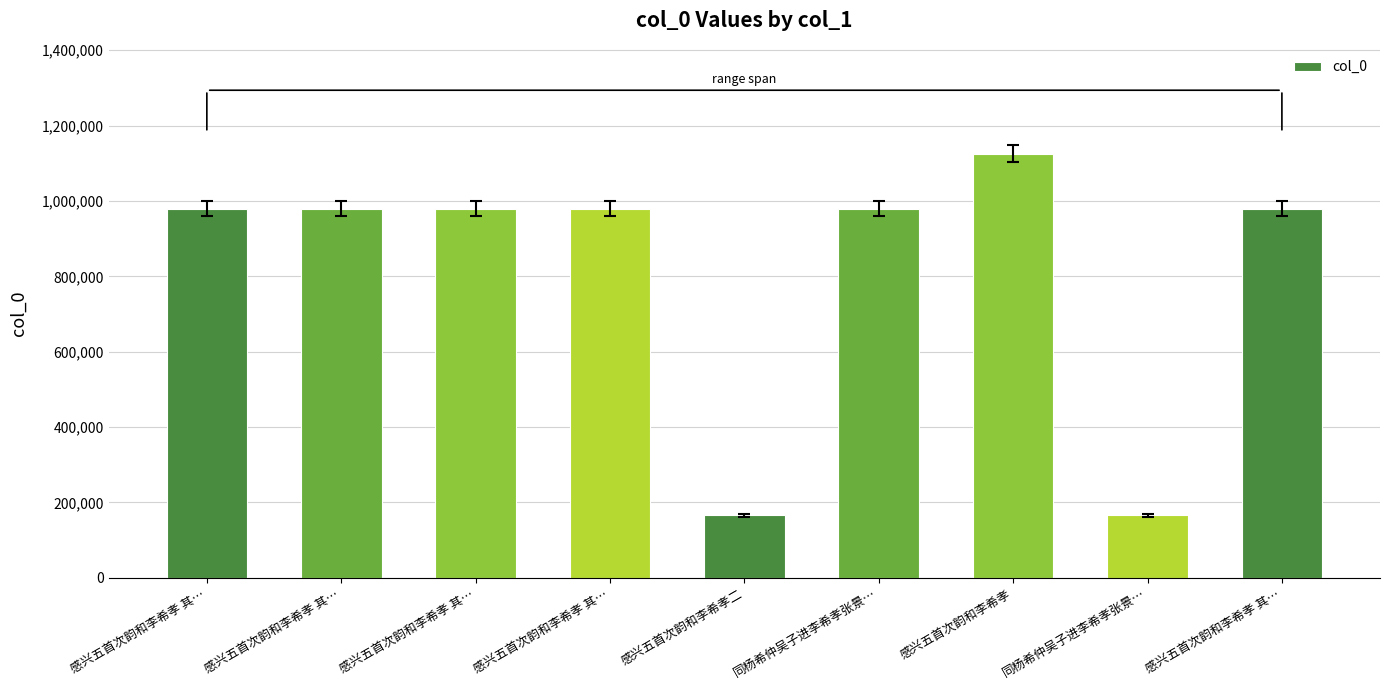

Count the number of data series in this chart.

1